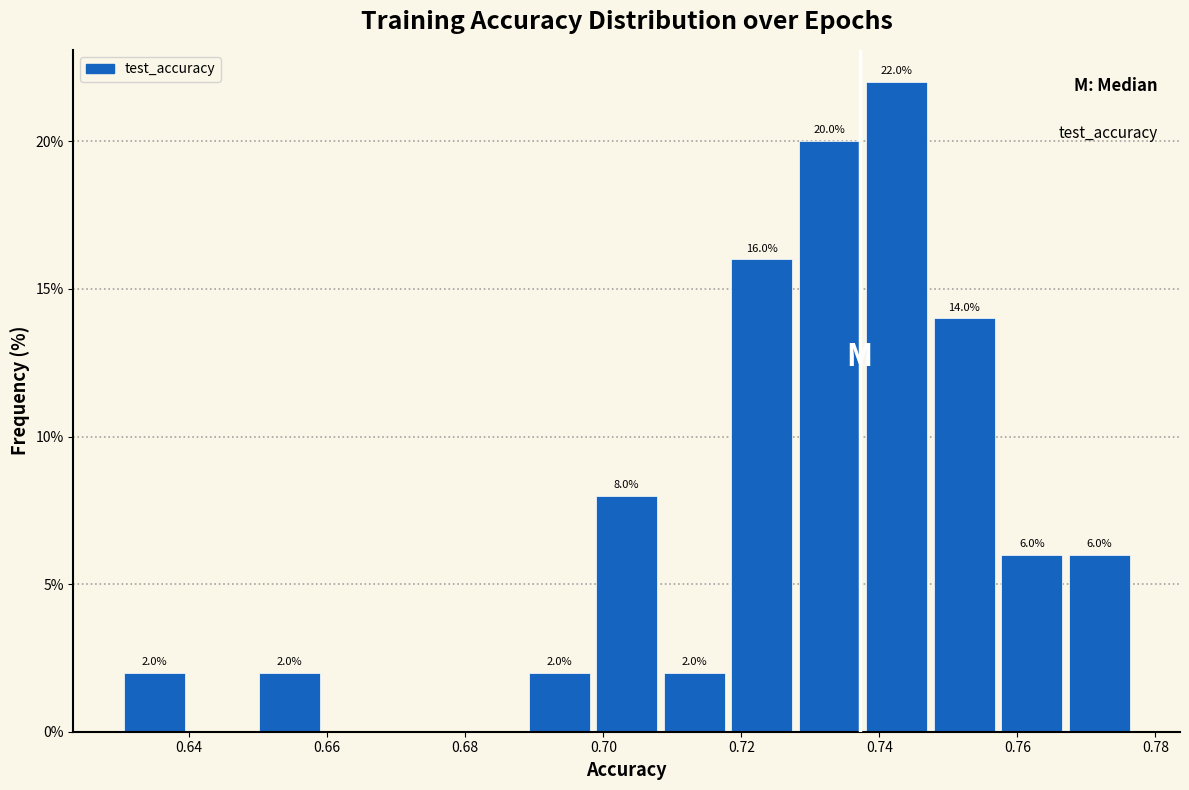

Which range on the x-axis has the tallest bar?

0.738 to 0.748